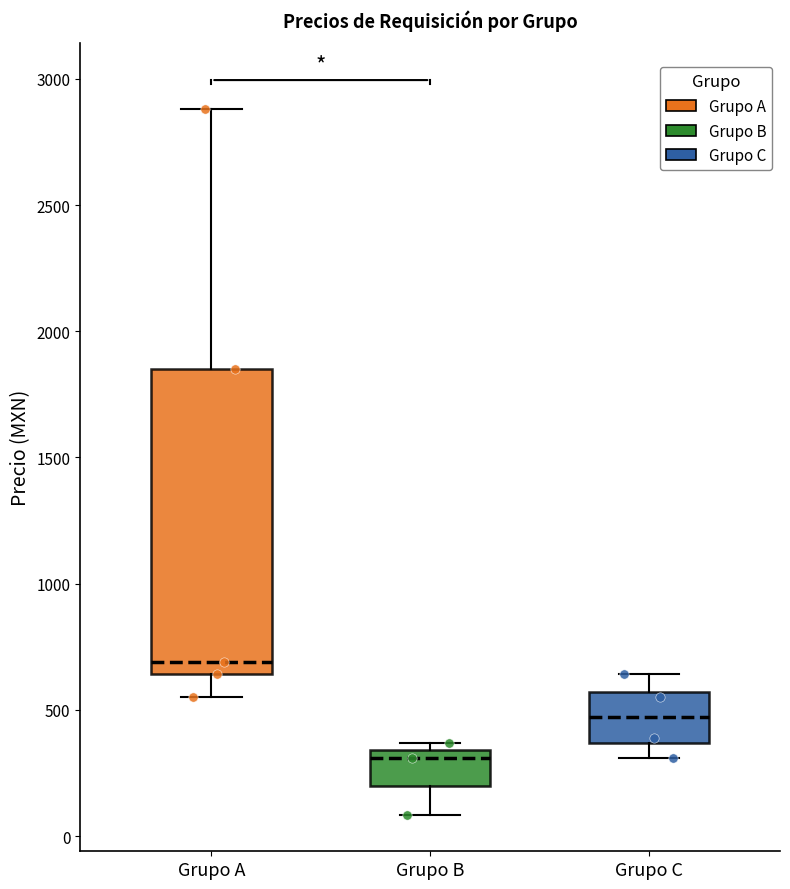

Which box has the highest median line?

Grupo A